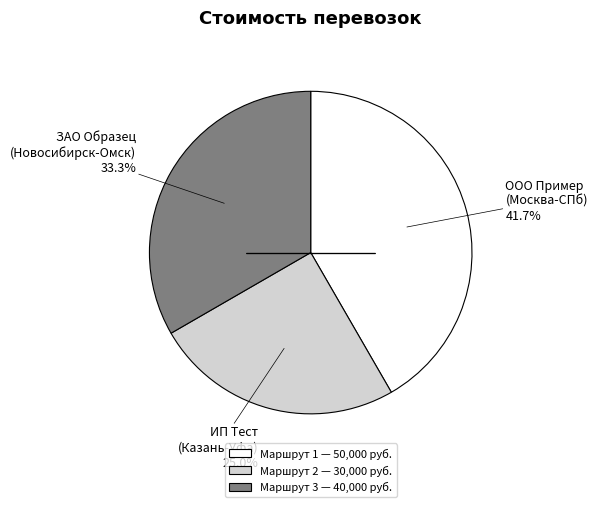

Is Маршрут 2 — 30,000 руб. the majority of the pie?

No